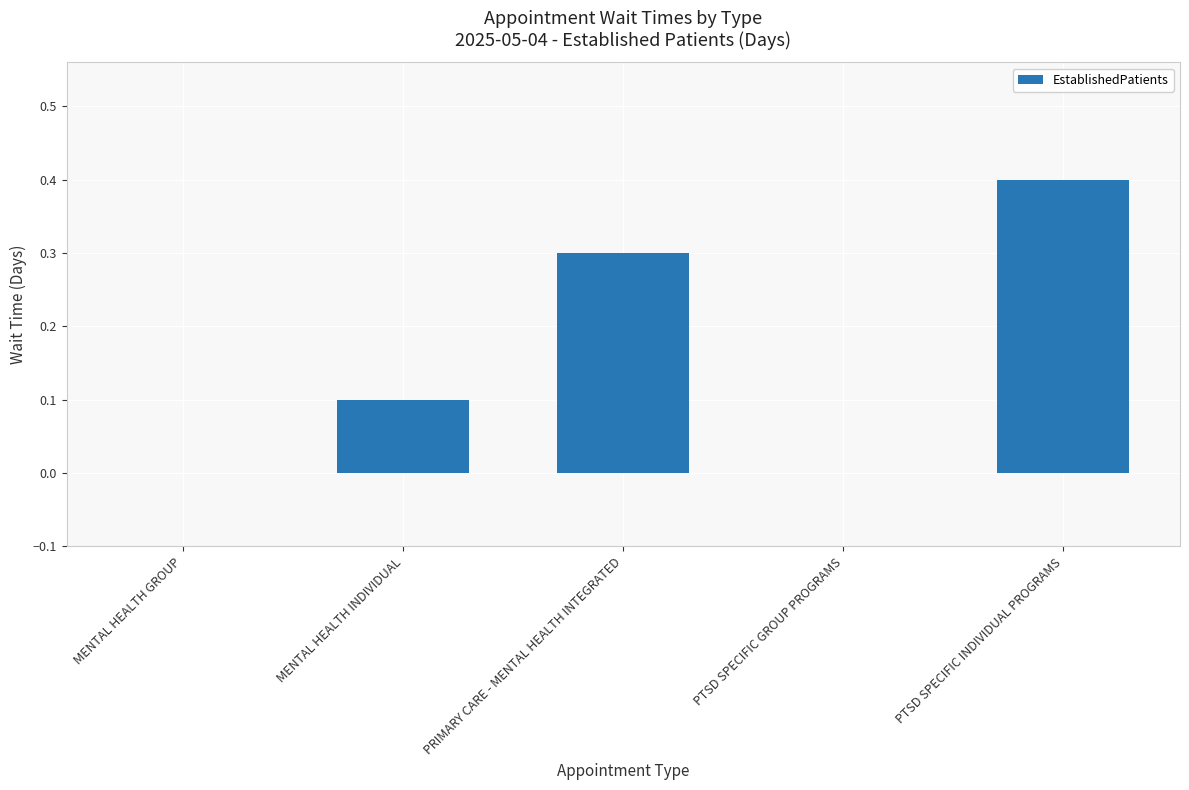

Which category has the highest value across all series?

PTSD SPECIFIC INDIVIDUAL PROGRAMS